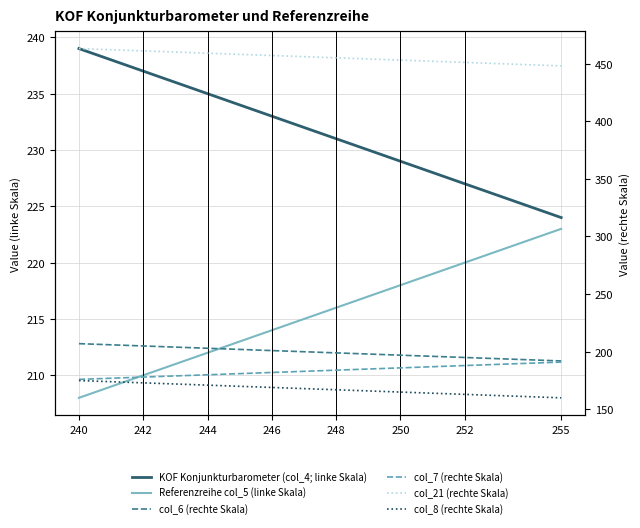

True or false: KOF Konjunkturbarometer (col_4; linke Skala) and col_21 (rechte Skala) cross at least once.

False